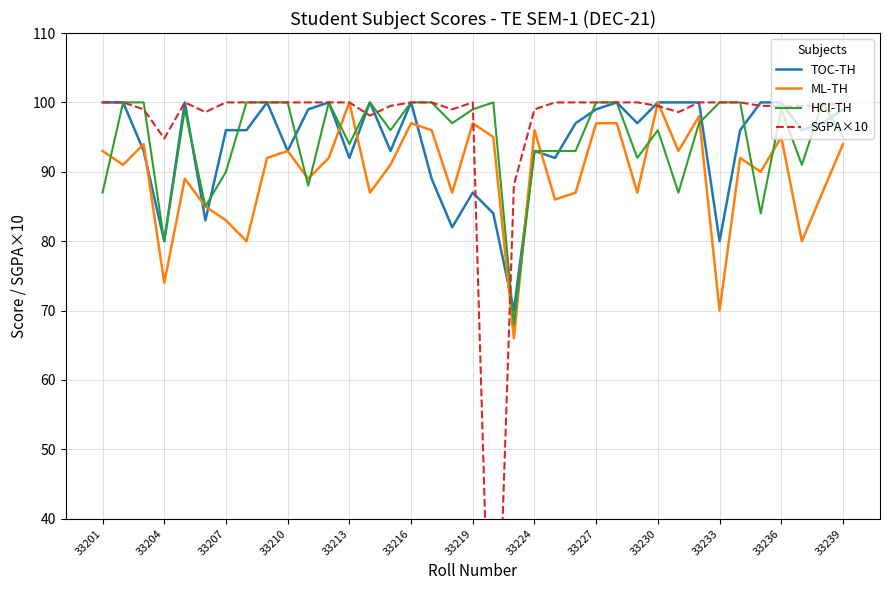

Which label corresponds to the largest value in the chart?

33201